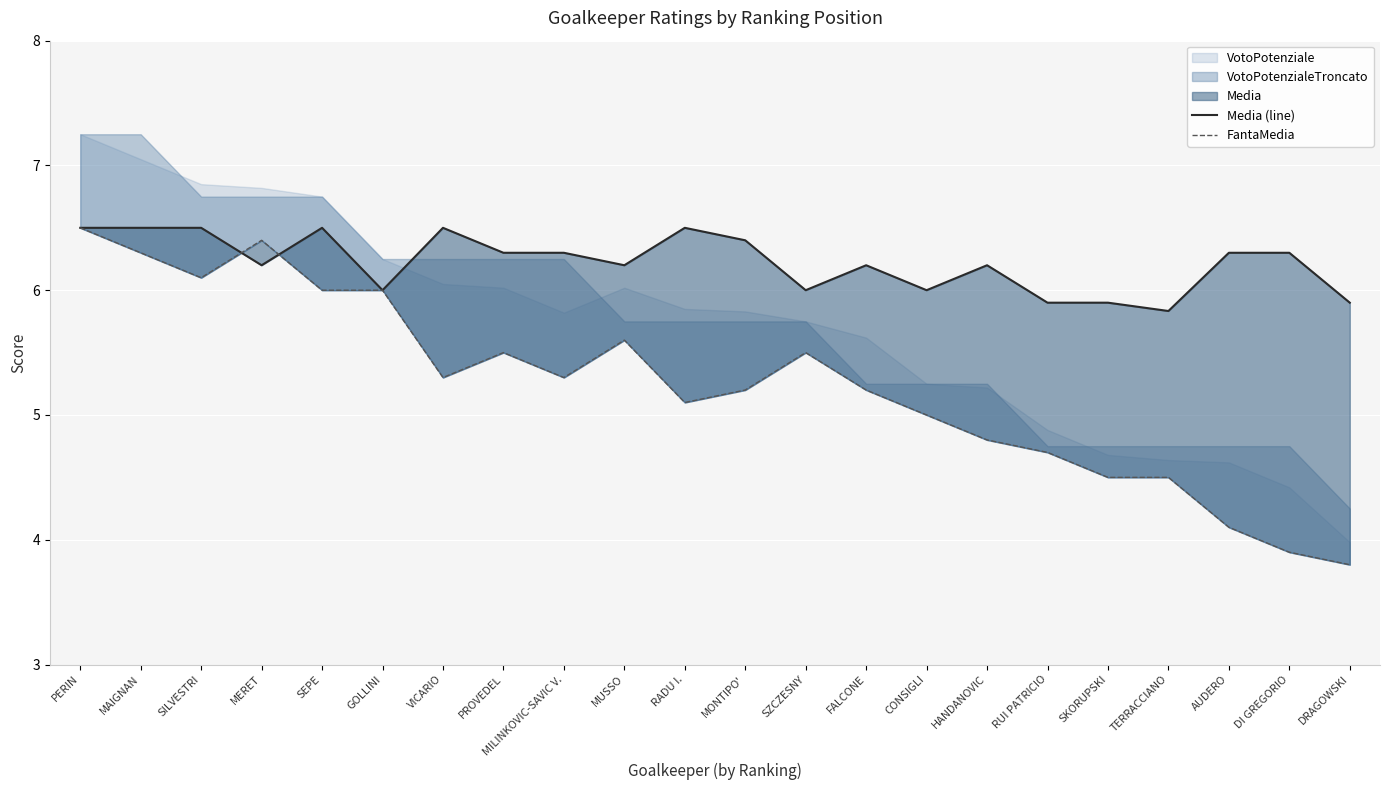

At which label does FantaMedia reach its minimum?

DRAGOWSKI